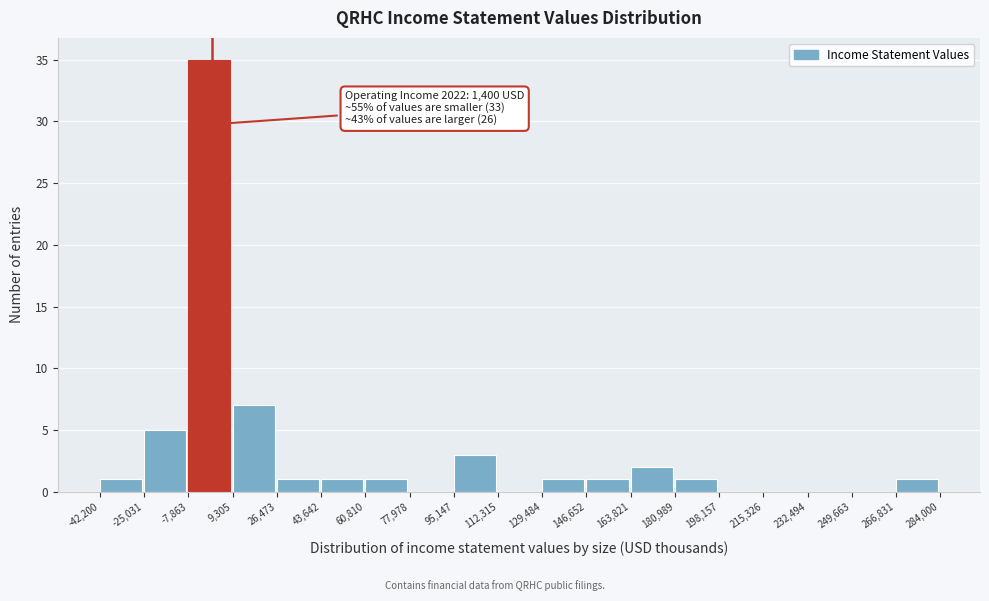

Over which range of the x-axis is the bar tallest?

-7,863 to 9,305